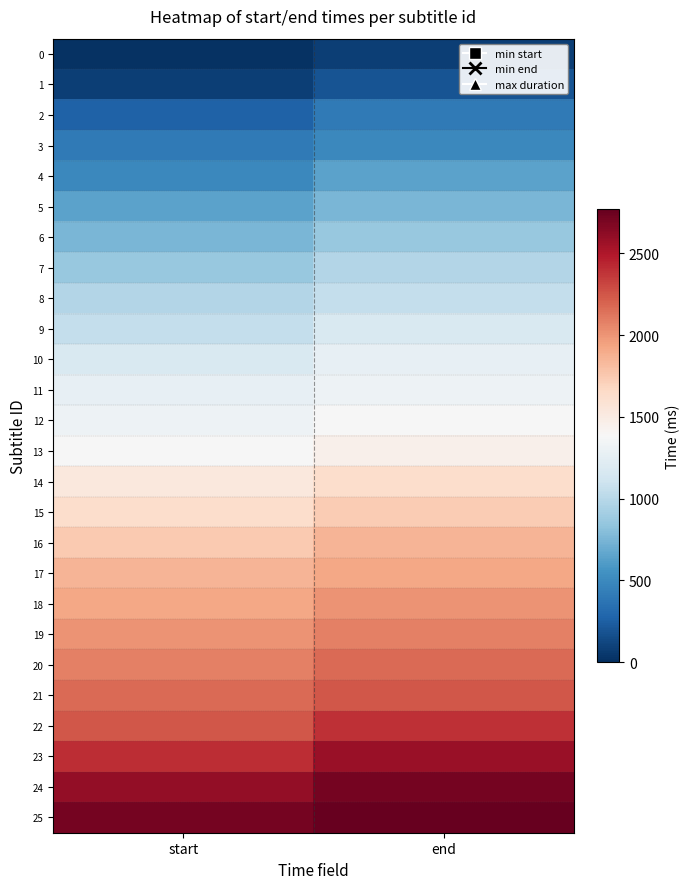

What is the greatest value displayed?

2770